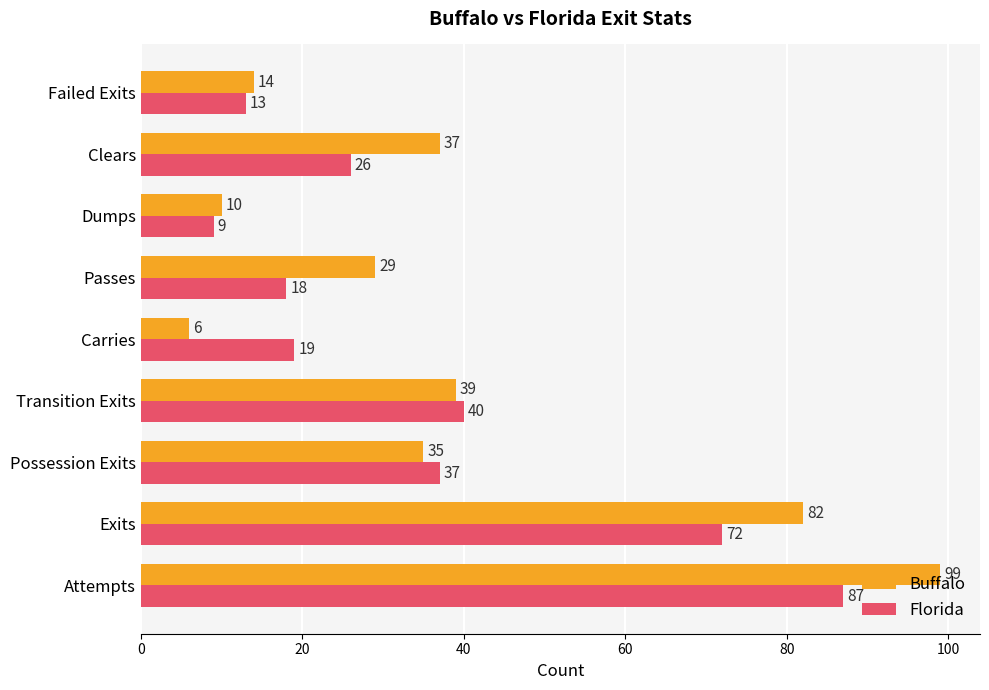

What is the sum of all Buffalo values?

351